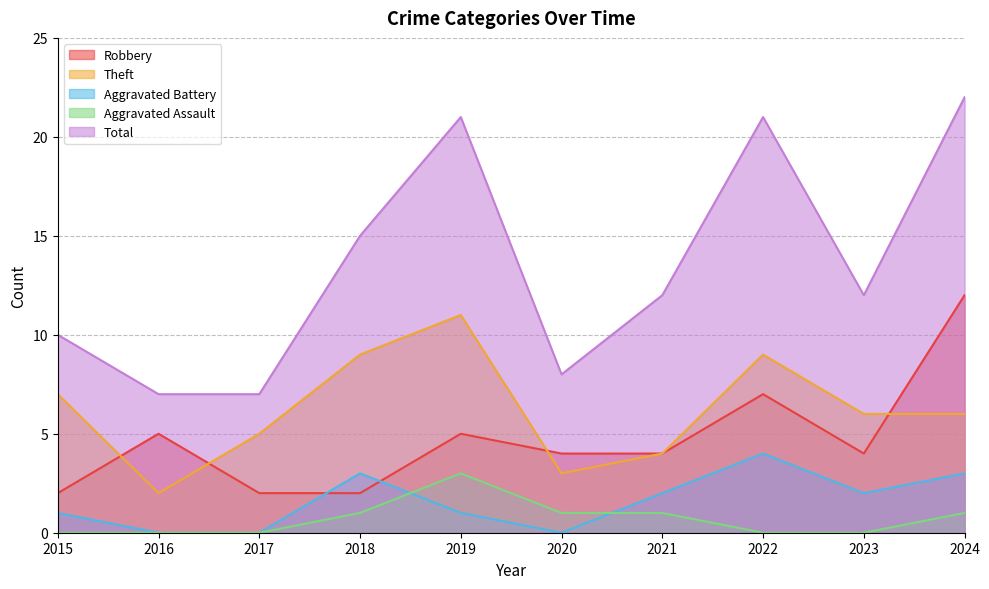

Reading left to right, list all the values displayed in this chart.

Robbery: 2015=2	2016=5	2017=2	2018=2	2019=5	2020=4	2021=4	2022=7	2023=4	2024=12
Theft: 2015=7	2016=2	2017=5	2018=9	2019=11	2020=3	2021=4	2022=9	2023=6	2024=6
Aggravated Battery: 2015=1	2016=0	2017=0	2018=3	2019=1	2020=0	2021=2	2022=4	2023=2	2024=3
Aggravated Assault: 2015=0	2016=0	2017=0	2018=1	2019=3	2020=1	2021=1	2022=0	2023=0	2024=1
Total: 2015=10	2016=7	2017=7	2018=15	2019=21	2020=8	2021=12	2022=21	2023=12	2024=22